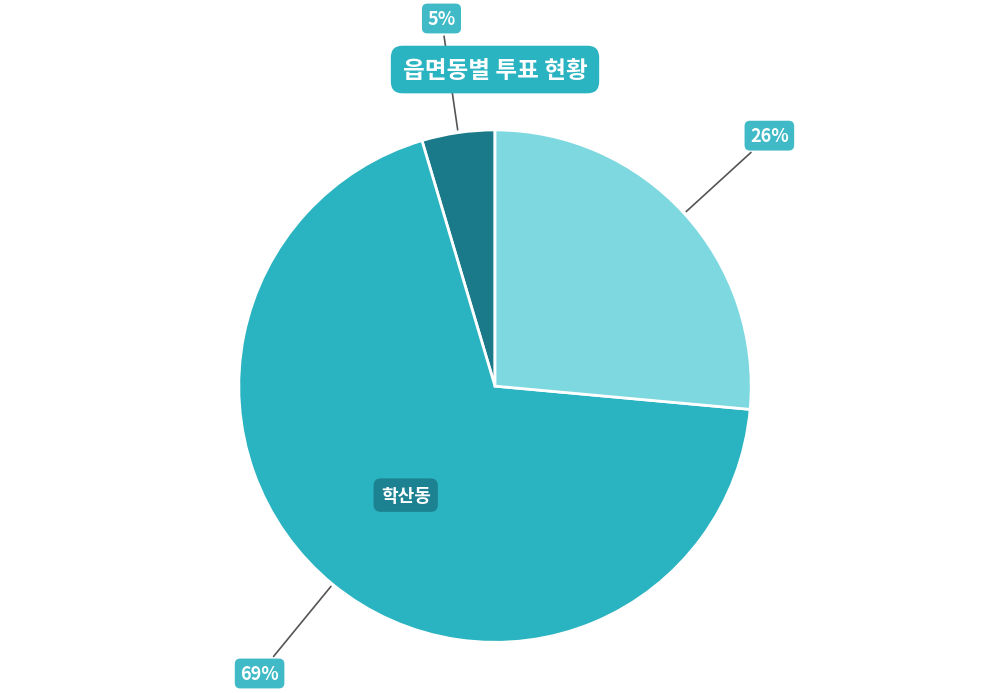

Is there a majority slice in this chart?

Yes